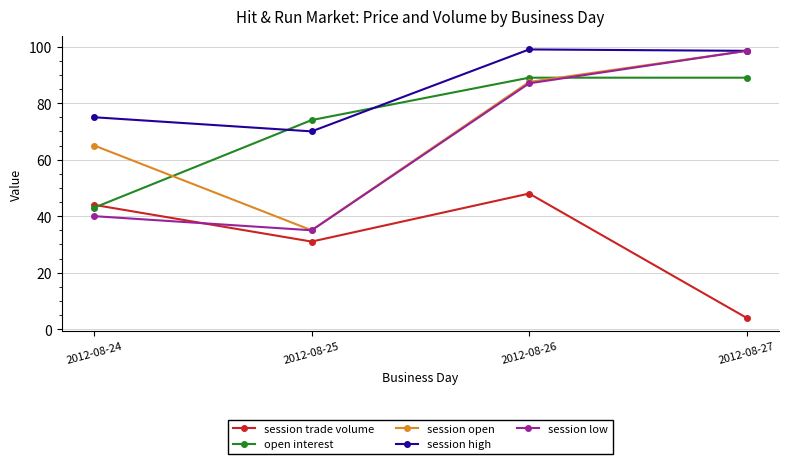

The value of session high at 2012-08-27 is 98.5. True or false?

True